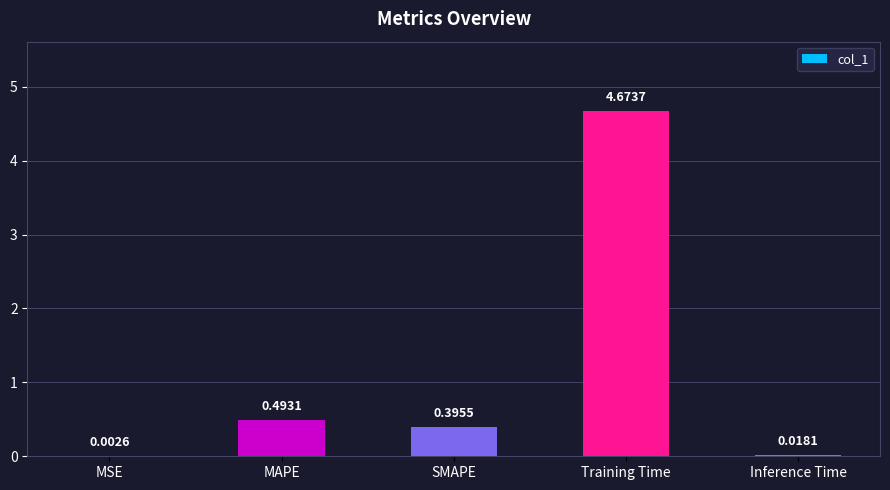

What is the sum of the values at SMAPE and MAPE?

0.9